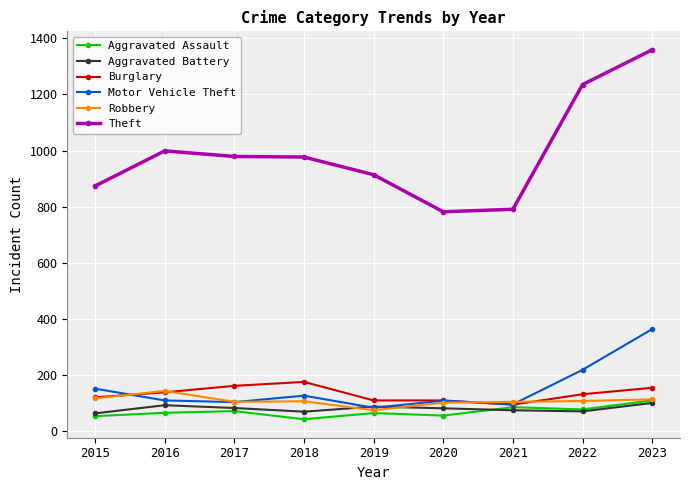

What are all the series names shown in the legend?

Aggravated Assault, Aggravated Battery, Burglary, Motor Vehicle Theft, Robbery, Theft